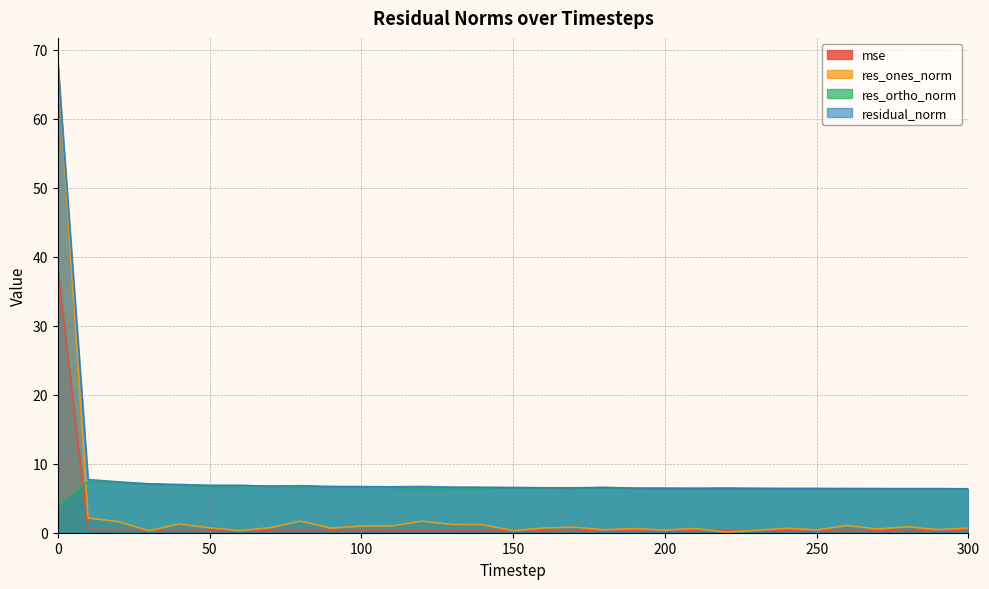

What is the value of the res_ortho_norm point at the 16th from the left?

6.5